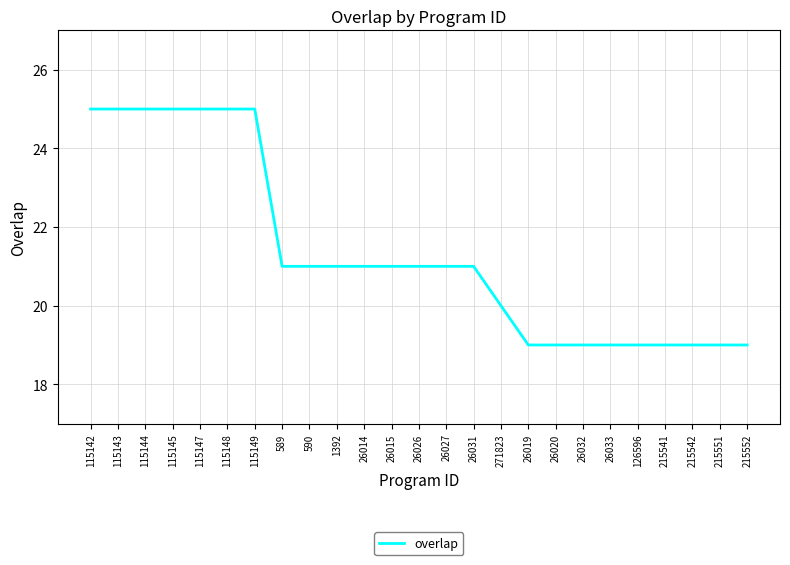

How many lines are shown in the chart?

1